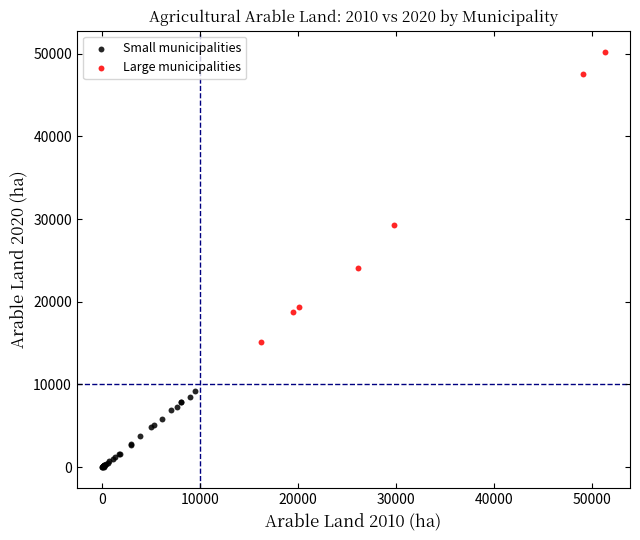

Which series contains the lowest Y value?

Small municipalities